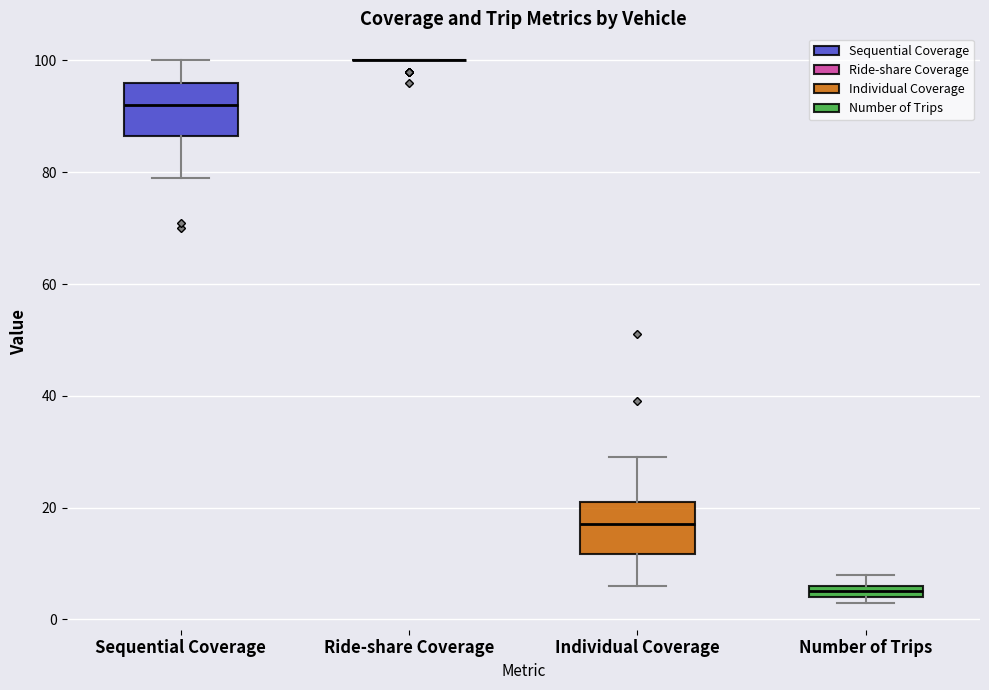

Where is the upper edge of the box for Sequential Coverage on the y-axis? The values are not printed on the chart, so give them approximately, as read against the axis.

96